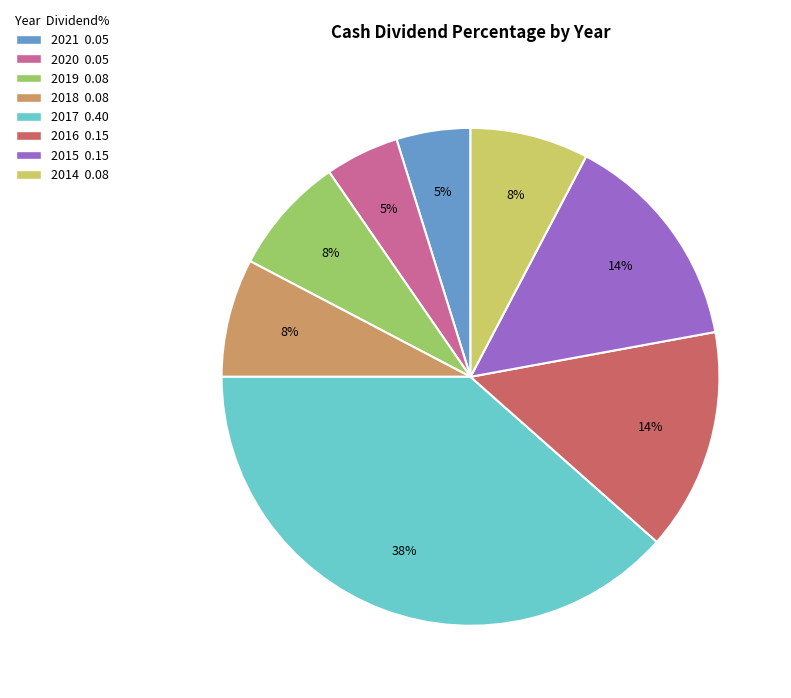

Is it true that 2017 is 38% of the pie?

True